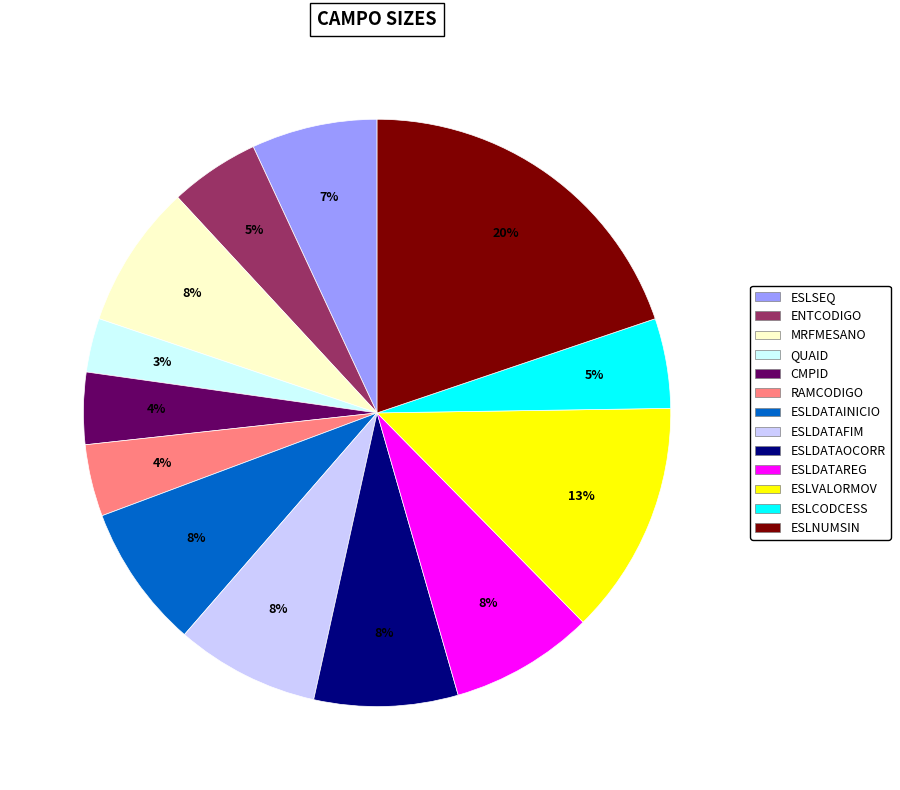

How many slices are in this pie chart?

13